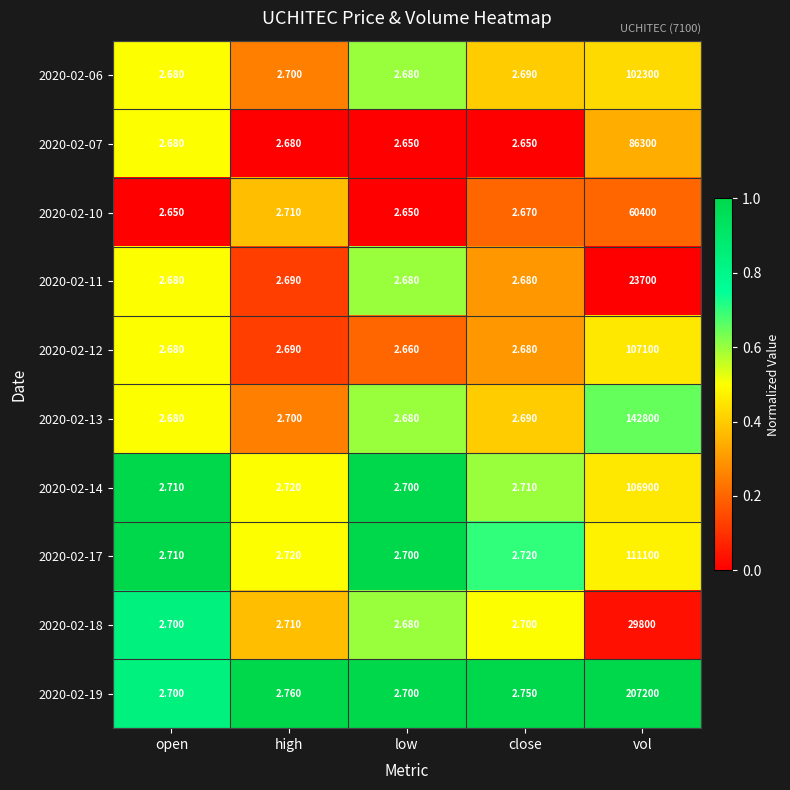

Which series changed the most between open and close?

2020-02-19